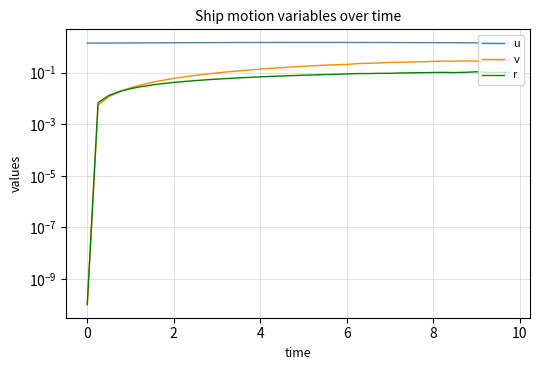

How many lines are shown in the chart?

3